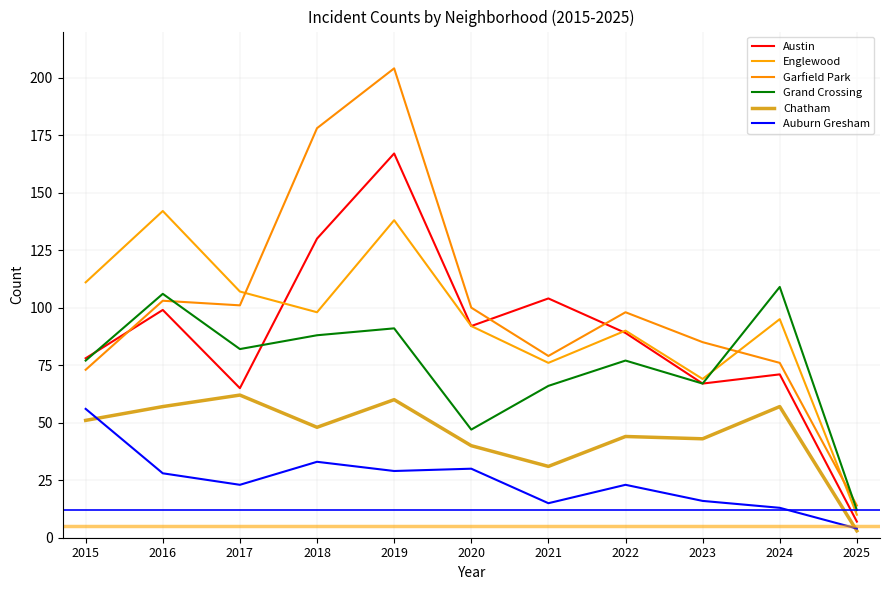

How many lines are shown in the chart?

6